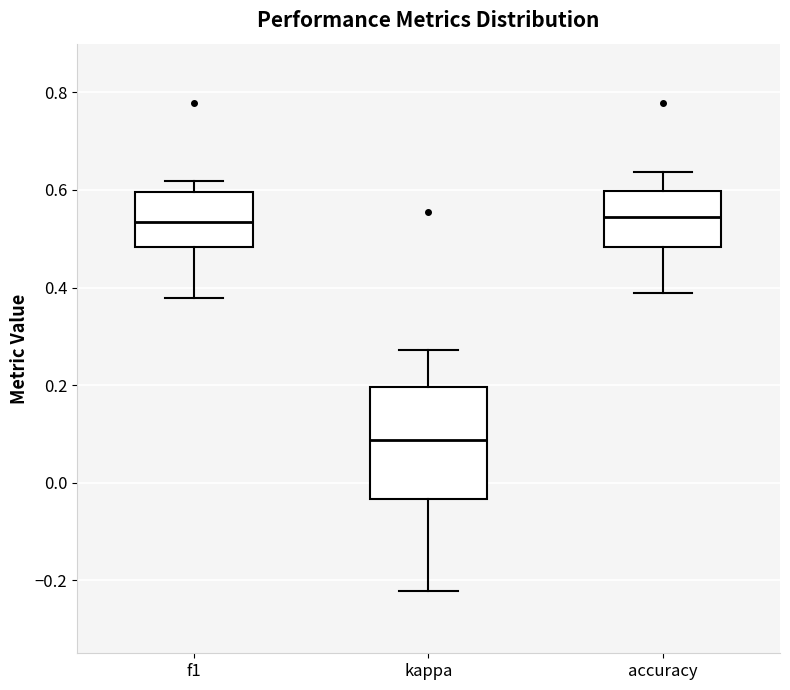

Reading left to right, transcribe this box plot: for each box, give where its median line is, the range the box spans, and where its two whiskers end, as read against the y-axis. The values are not printed on the chart, so give them approximately, as read against the axis.

f1: median 0.54, box 0.48 to 0.60, whiskers 0.38 to 0.62
kappa: median 0.08, box -0.04 to 0.20, whiskers -0.22 to 0.28
accuracy: median 0.54, box 0.48 to 0.60, whiskers 0.38 to 0.64